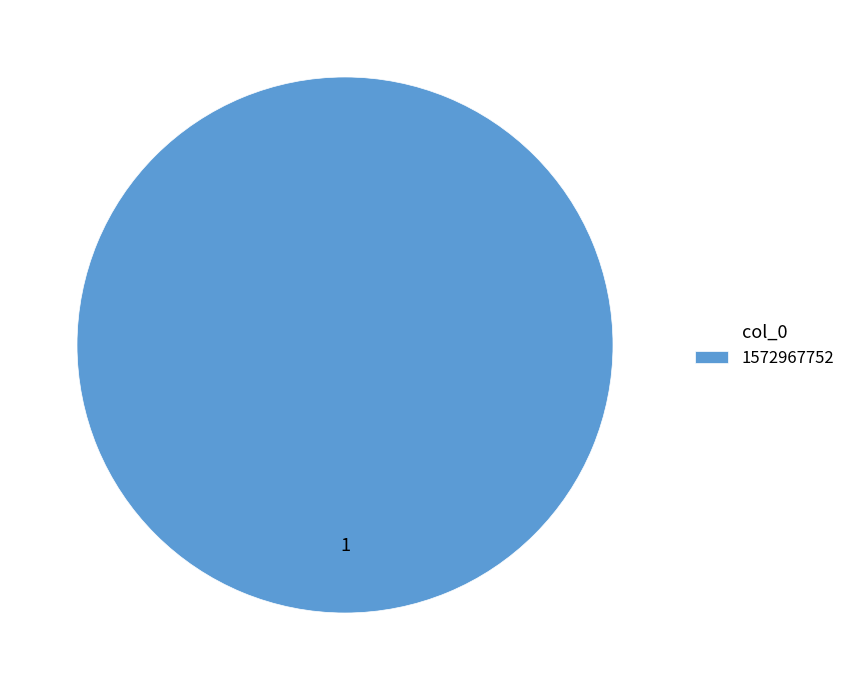

What is the majority slice?

1572967752